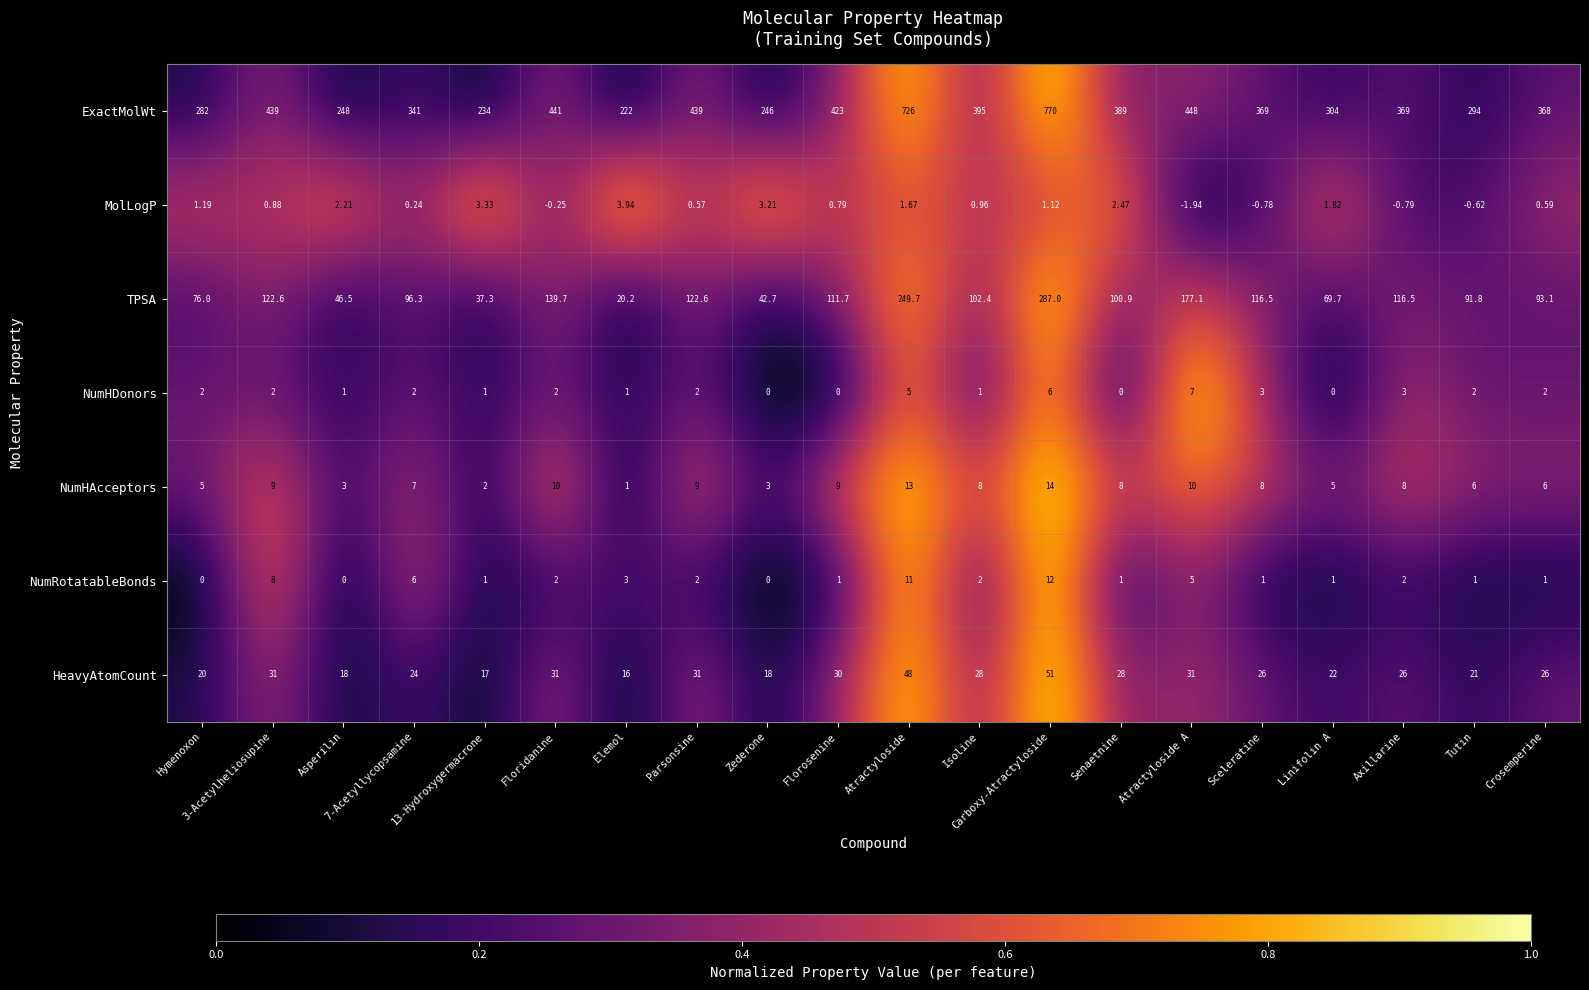

What is the spread (max minus min) of values at Linifolin A?

304.0